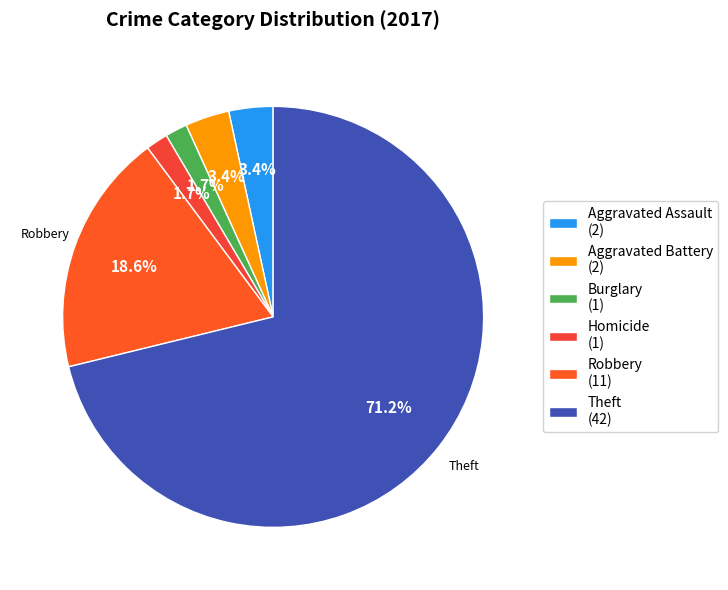

What is the largest slice in the pie chart?

Theft (42)